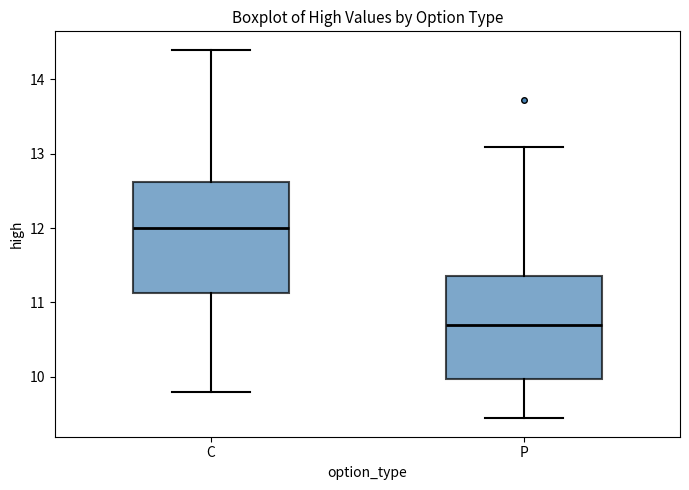

Reading left to right, transcribe this box plot: for each box, give where its median line is, the range the box spans, and where its two whiskers end, as read against the y-axis. The values are not printed on the chart, so give them approximately, as read against the axis.

C: median 12.0, box 11.1 to 12.6, whiskers 9.8 to 14.4
P: median 10.7, box 10.0 to 11.4, whiskers 9.4 to 13.1